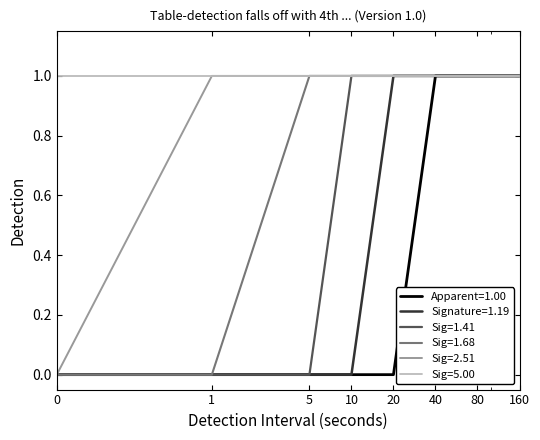

Rank the series by their average value, from highest to lowest.

Sig=5.00, Sig=2.51, Sig=1.68, Sig=1.41, Signature=1.19, Apparent=1.00